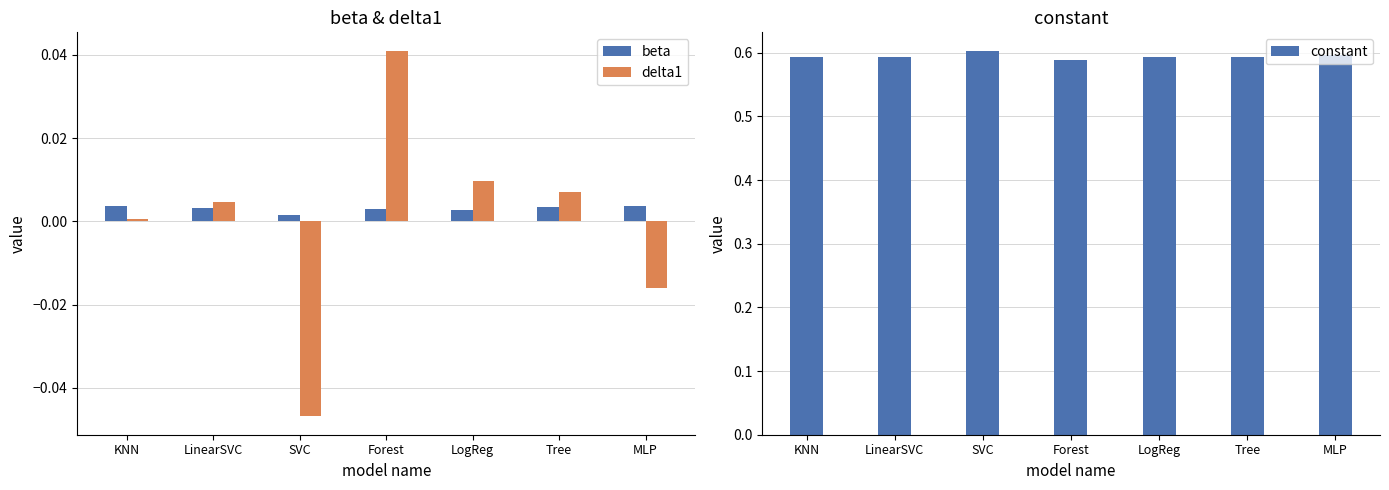

At Tree, list the series in order from largest to smallest.

constant, delta1, beta